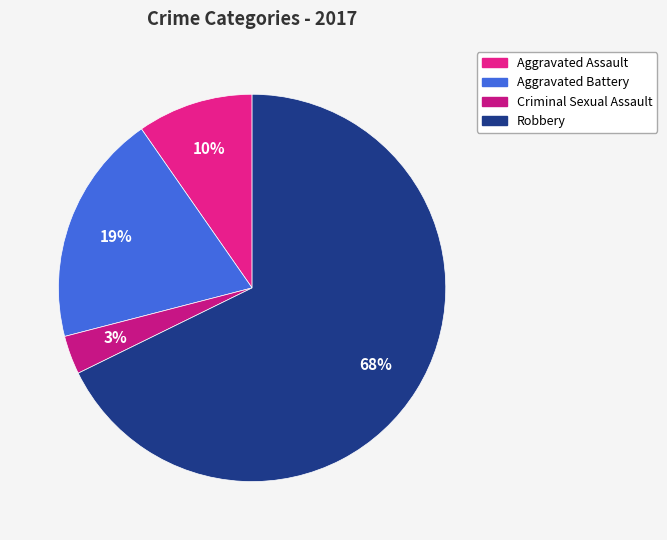

How many segments does this pie chart have?

4